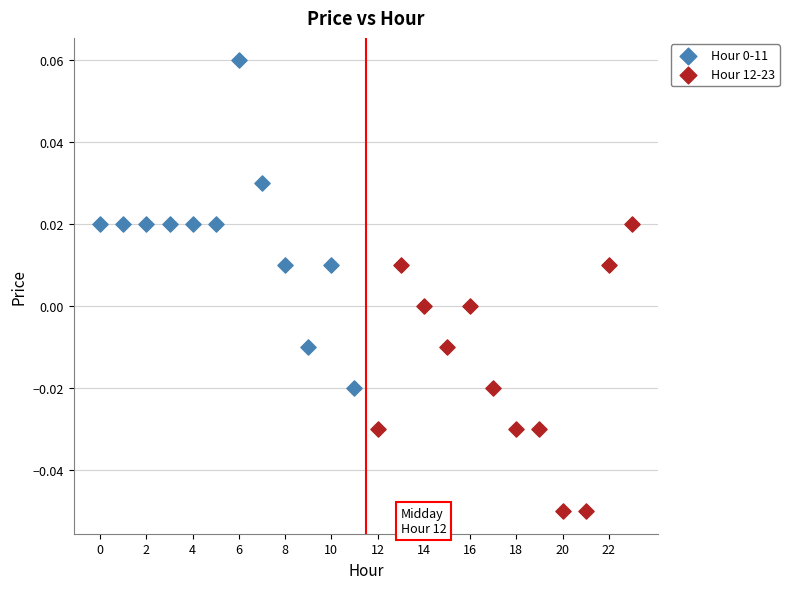

Which series reaches the minimum Y coordinate?

Hour 12-23